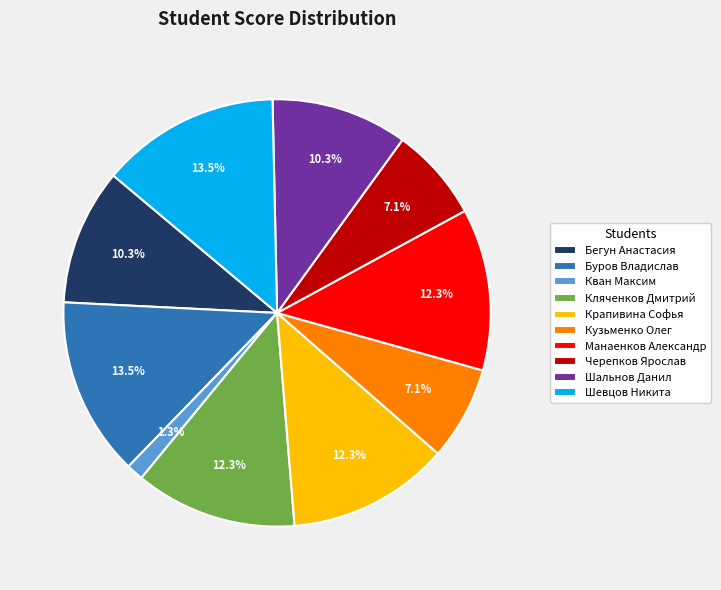

What portion of the pie excludes Кляченков Дмитрий?

87.7%